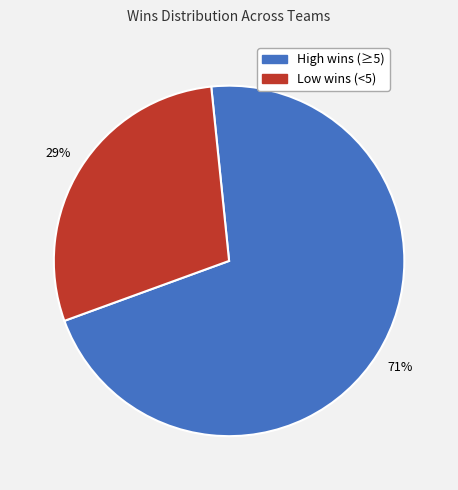

To the nearest percent, what is the average slice percentage?

50%